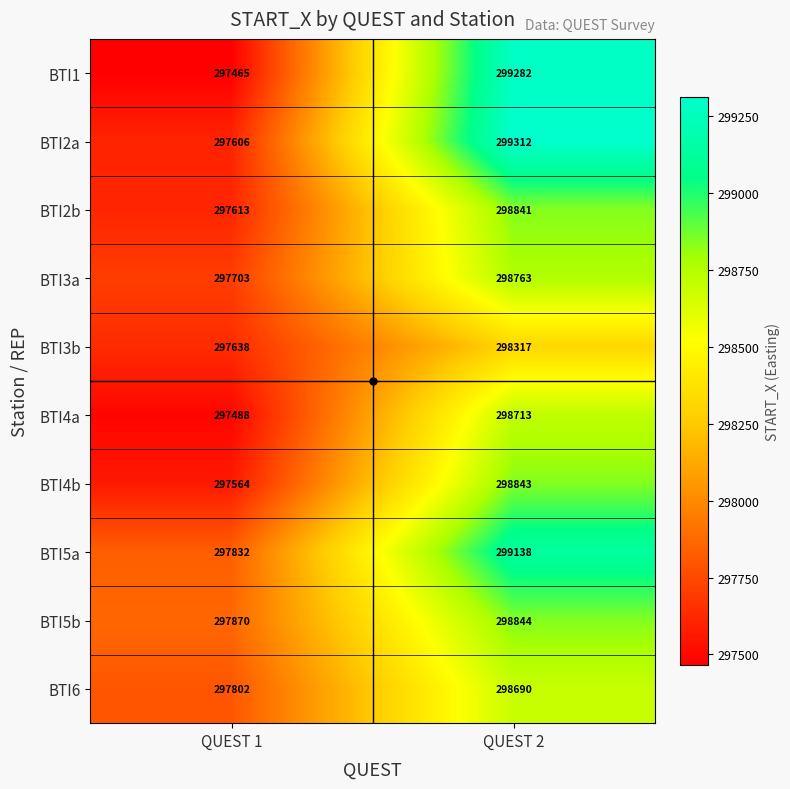

What is the greatest value displayed?

299312